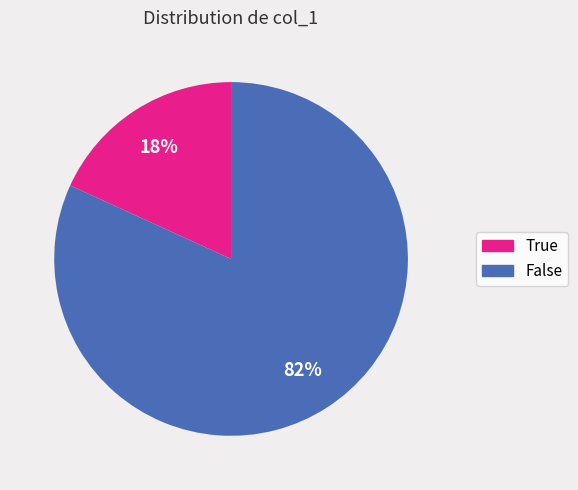

To the nearest percent, what portion does False represent?

82%